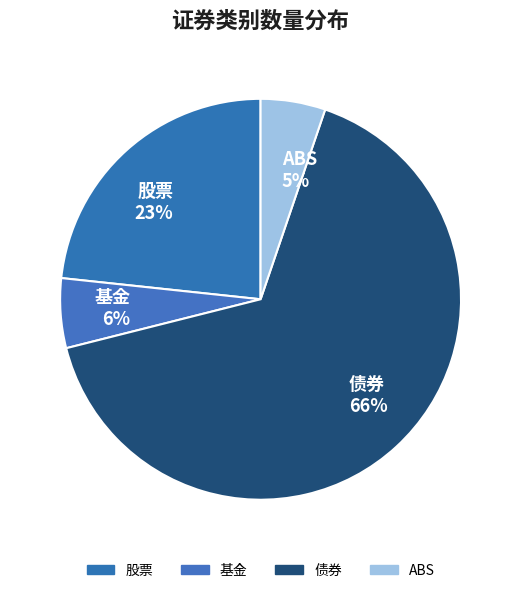

Do ABS 5% and 债券 66% together represent more than half of the pie?

Yes